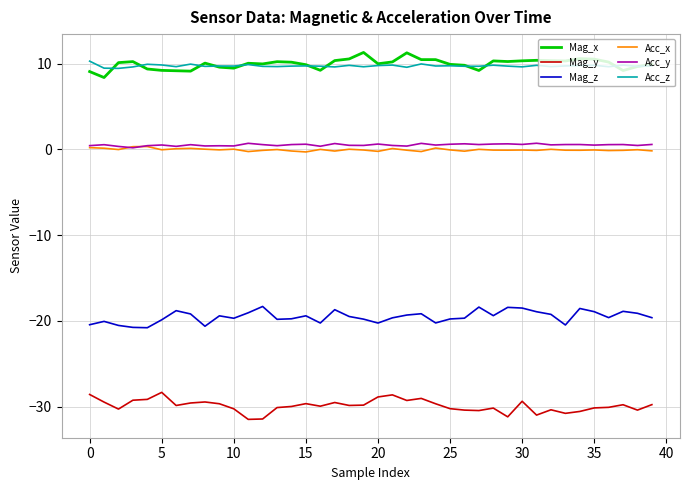

True or false: Acc_y and Mag_x intersect in this chart.

False